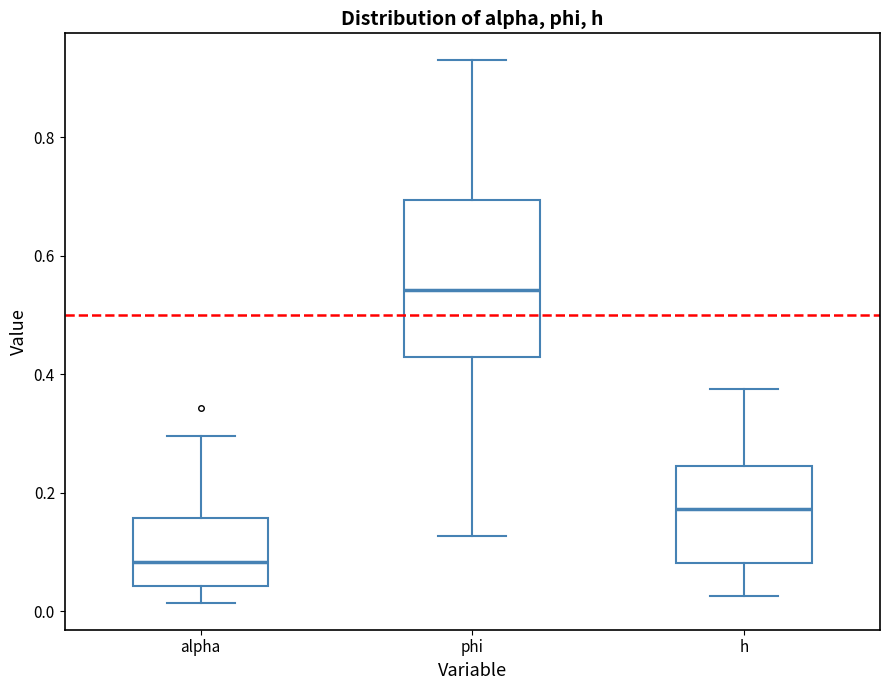

Where is the upper edge of the box for h on the y-axis? The values are not printed on the chart, so give them approximately, as read against the axis.

0.24